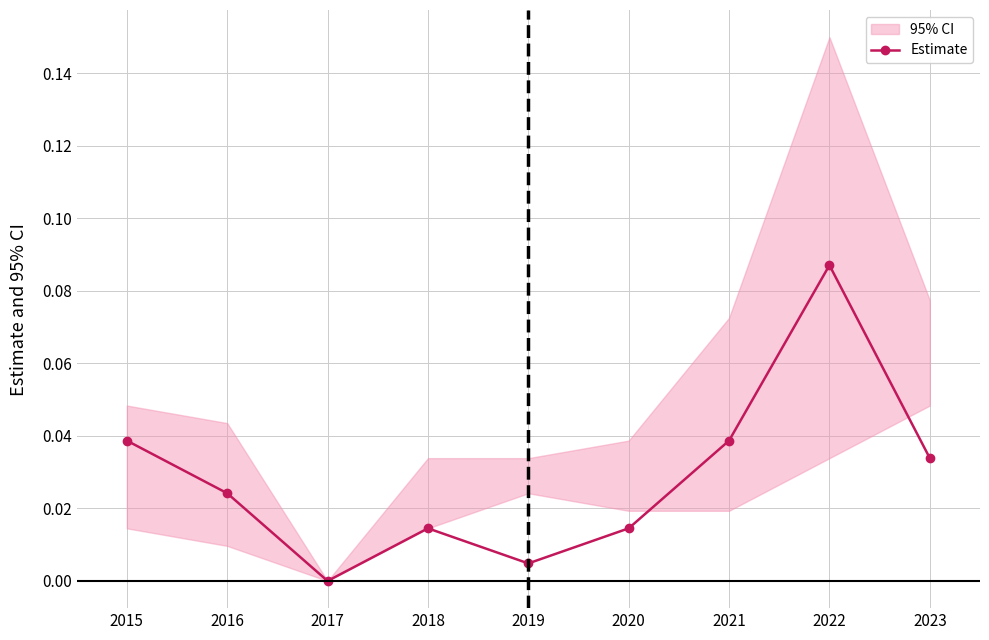

Count the number of categories in the chart.

9